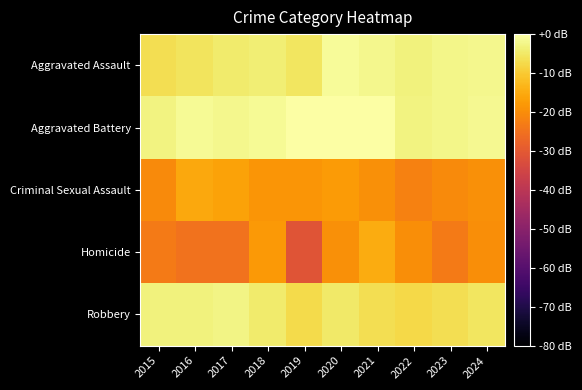

List the series in order of their peak value, highest first.

Aggravated Battery, Aggravated Assault, Robbery, Homicide, Criminal Sexual Assault